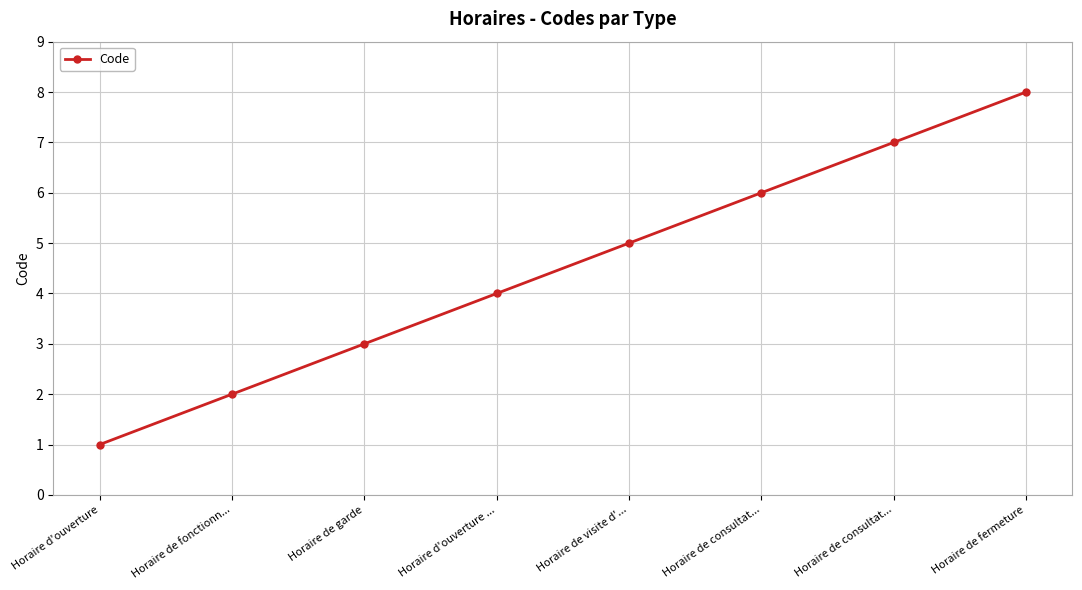

At which label does the data first exceed 5?

Horaire de consultat...